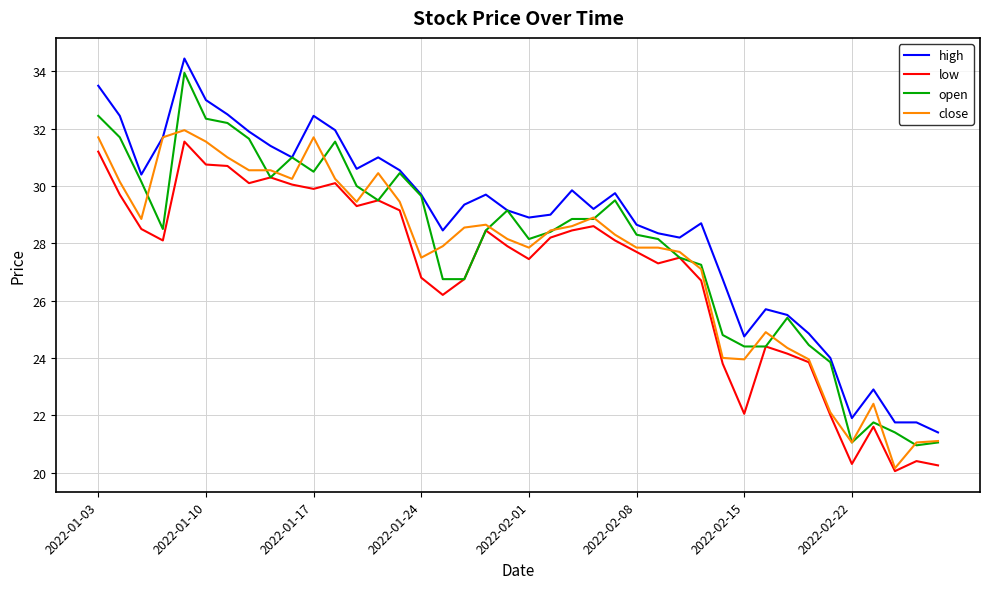

True or false: high has more than 1 interior local peaks.

True